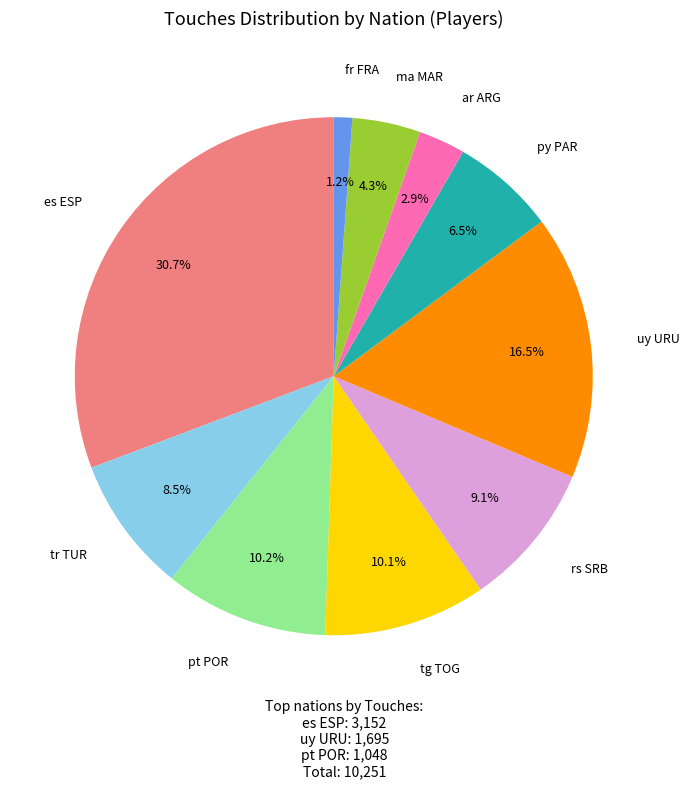

Does any single category account for the majority?

No